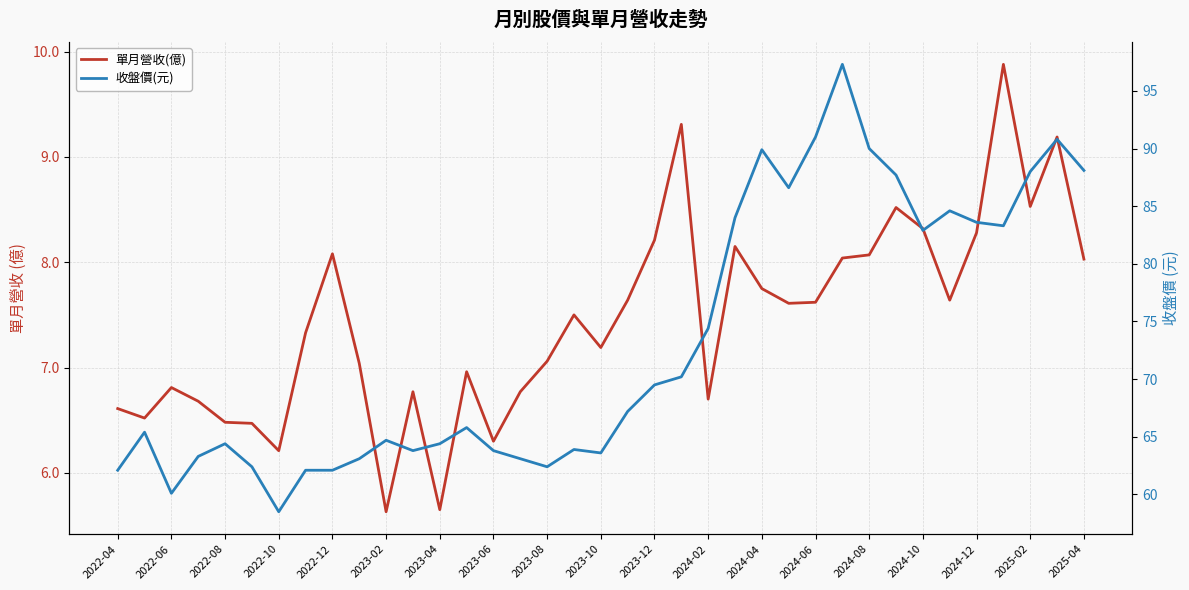

True or false: 收盤價(元) and 單月營收(億) intersect in this chart.

False